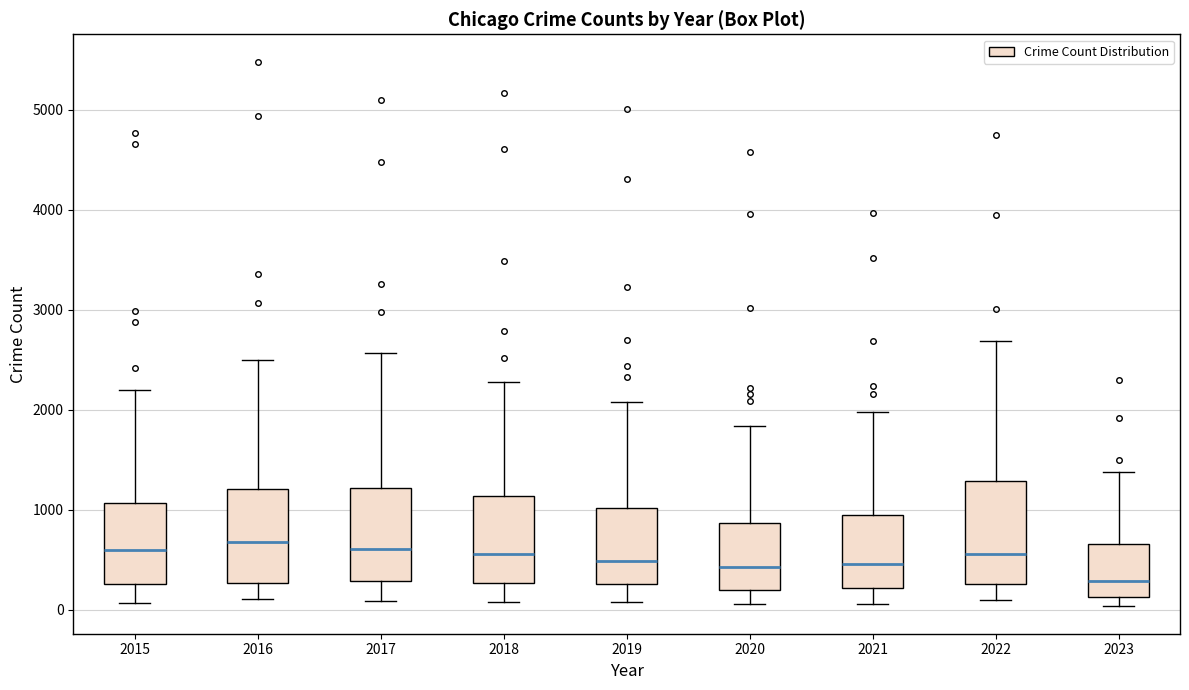

Reading left to right, transcribe this box plot: for each box, give where its median line is, the range the box spans, and where its two whiskers end, as read against the y-axis. The values are not printed on the chart, so give them approximately, as read against the axis.

2015: median 600, box 300 to 1100, whiskers 100 to 2200
2016: median 700, box 300 to 1200, whiskers 100 to 2500
2017: median 600, box 300 to 1200, whiskers 100 to 2600
2018: median 600, box 300 to 1100, whiskers 100 to 2300
2019: median 500, box 300 to 1000, whiskers 100 to 2100
2020: median 400, box 200 to 900, whiskers 100 to 1800
2021: median 500, box 200 to 900, whiskers 100 to 2000
2022: median 600, box 300 to 1300, whiskers 100 to 2700
2023: median 300, box 100 to 700, whiskers 0 to 1400